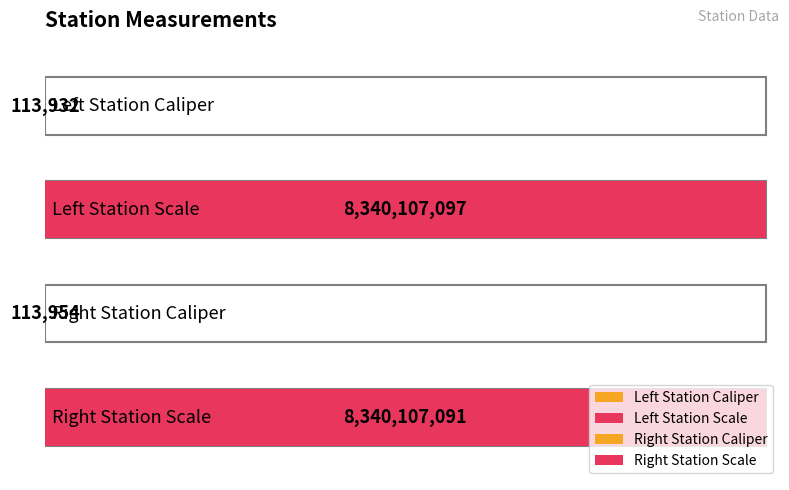

What is the difference between the maximum and minimum values?

8339993165